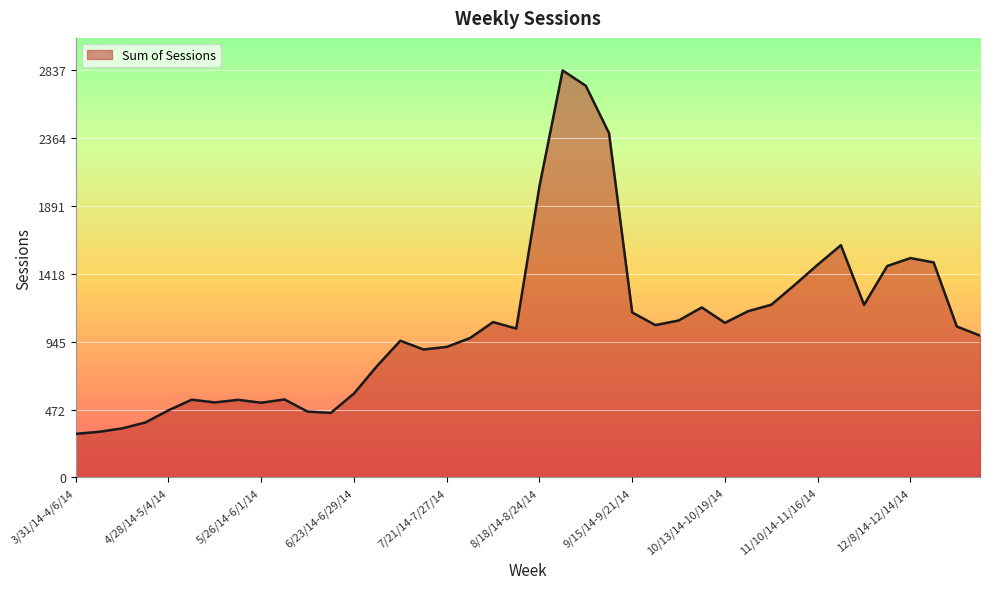

What is the smallest value displayed?

304